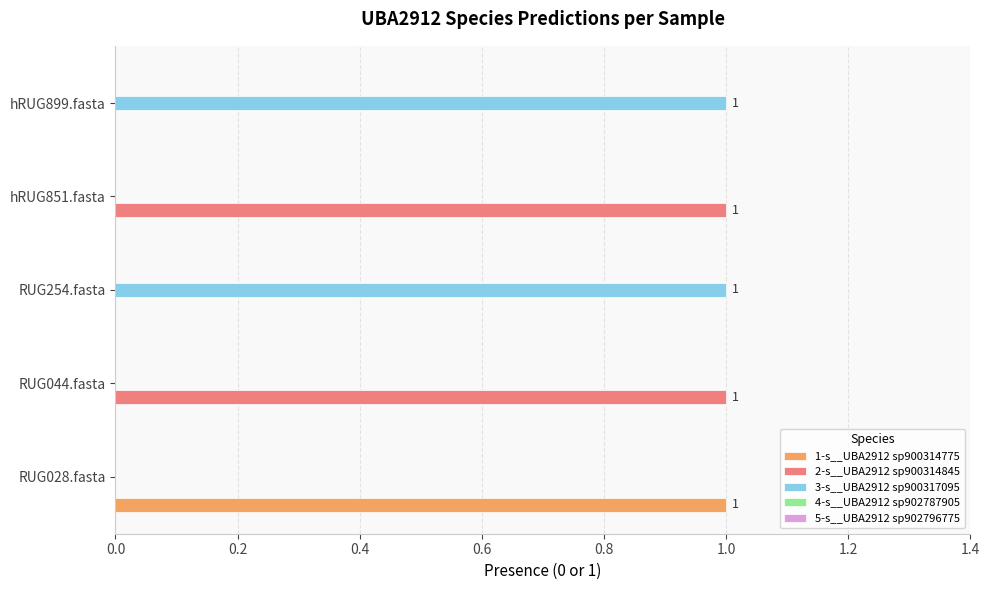

What is the sum of all 1-s__UBA2912 sp900314775 values?

1